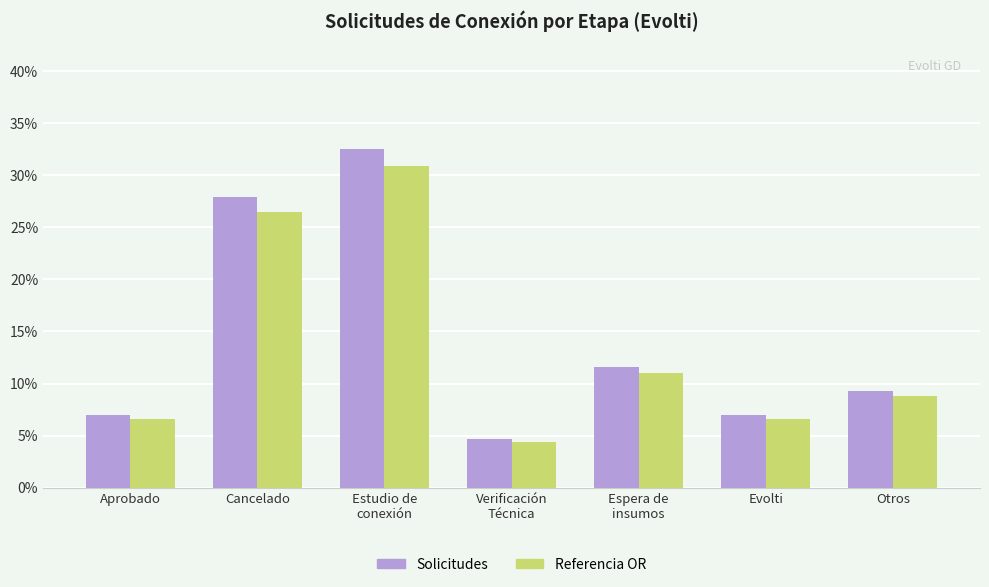

Reading right to left, extract all data points from this chart.

Solicitudes: 9.3	7.0	11.6	4.7	32.6	27.9	7.0
Referencia OR: 8.8	6.6	11.0	4.4	30.9	26.5	6.6